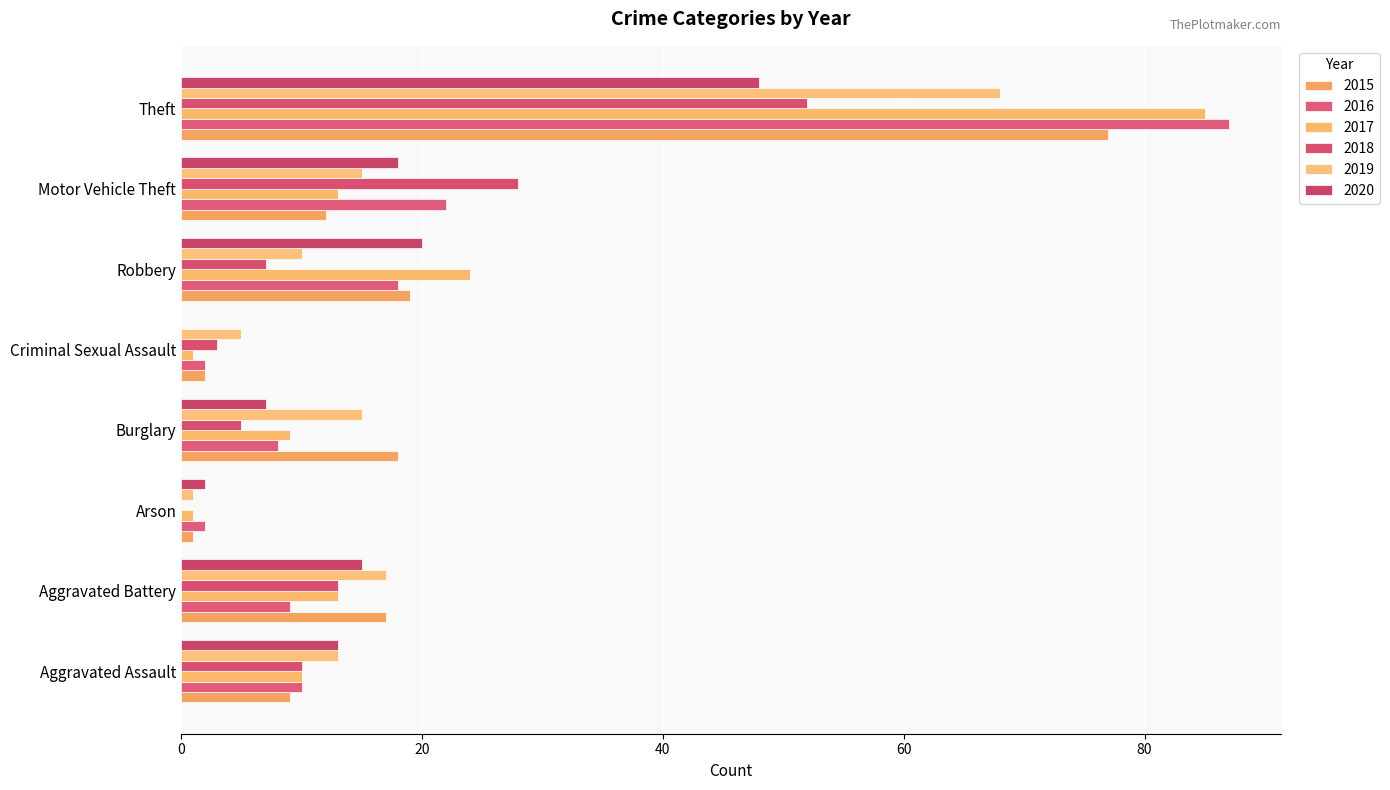

How many distinct data groups are displayed?

6